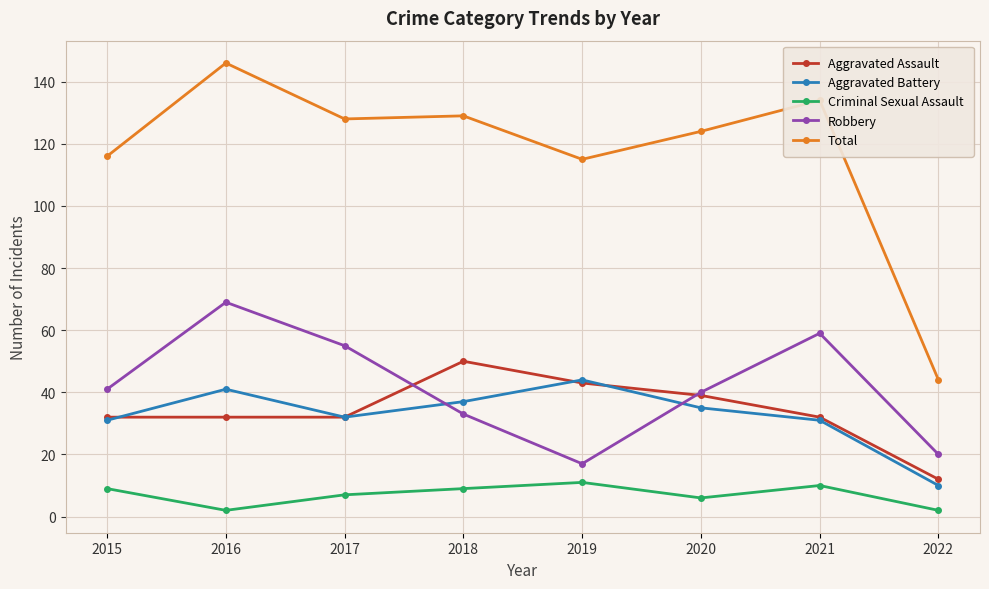

What is the sum of the Total values at 2018 and 2017?

257